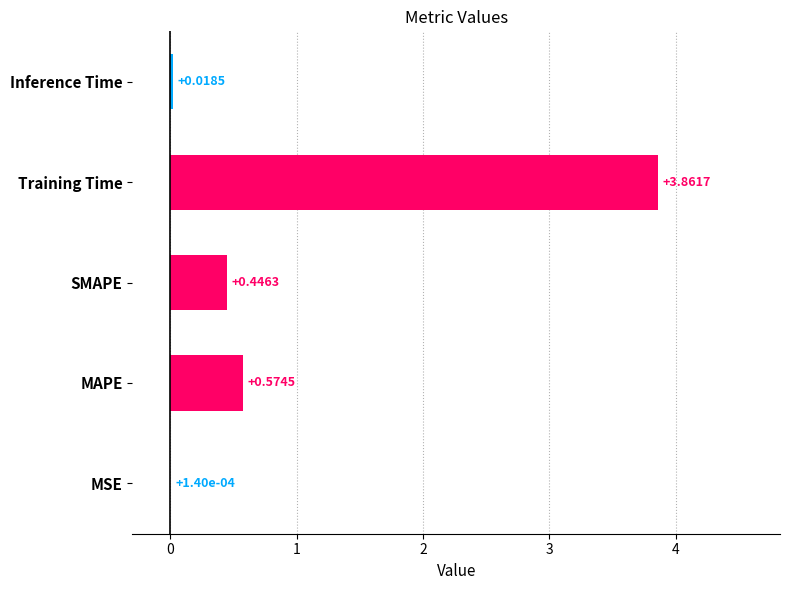

Where is the data nearest to the value 1?

MAPE